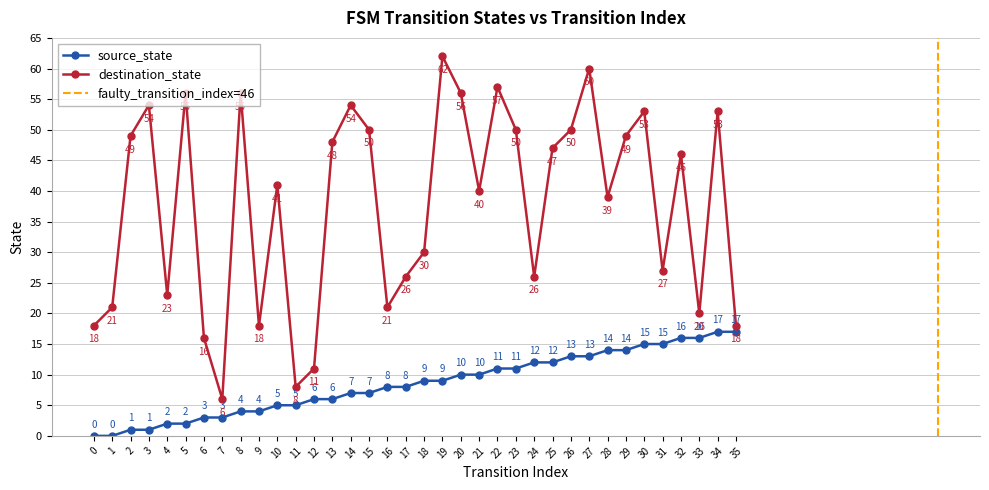

How many data points does each series have?

36